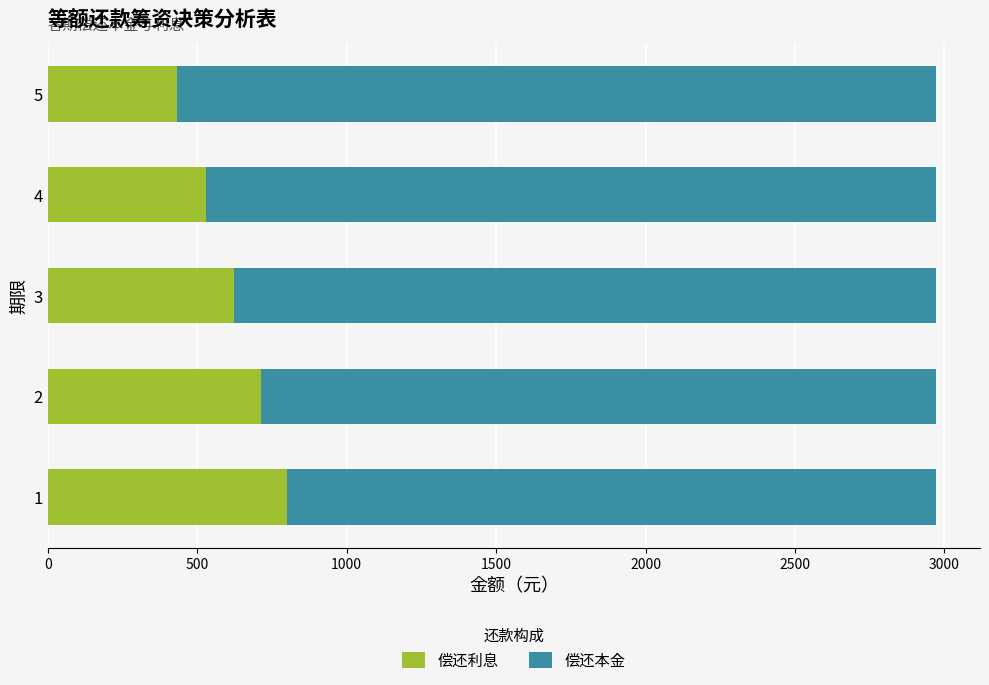

What is the sum of the 偿还利息 values at 3 and 2?

1336.1